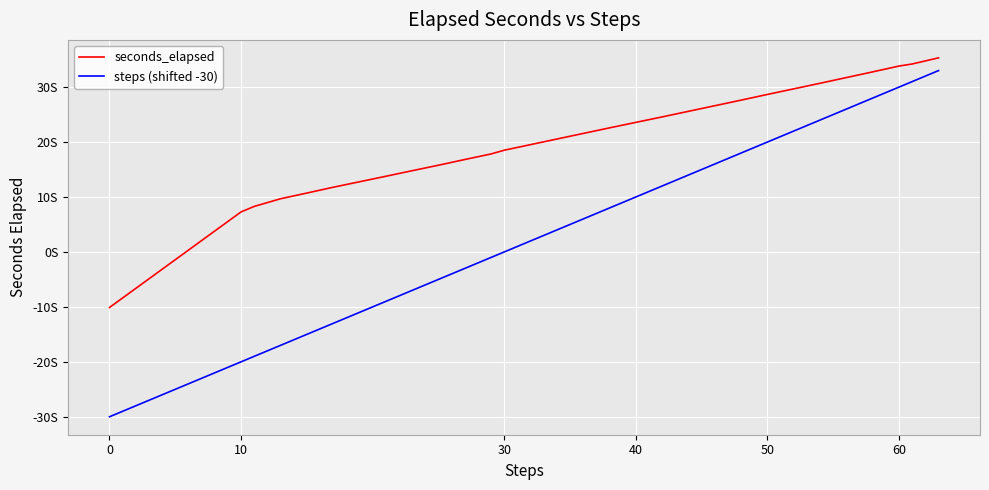

Which series has the largest total across all categories?

seconds_elapsed